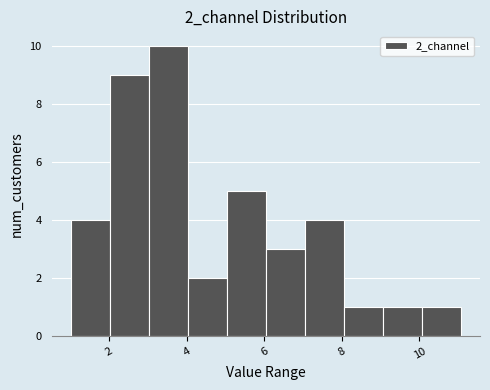

Reading left to right, transcribe this chart: for each bar, give the range it covers on the x-axis and its height. Neither the bar edges nor the heights are printed on the chart, so give them approximately, as read against the axes.

1 to 2: 4
2 to 3: 9
3 to 4: 10
4 to 5: 2
5 to 6: 5
6 to 7: 3
7 to 8: 4
8 to 9: 1
9 to 10: 1
10 to 11: 1